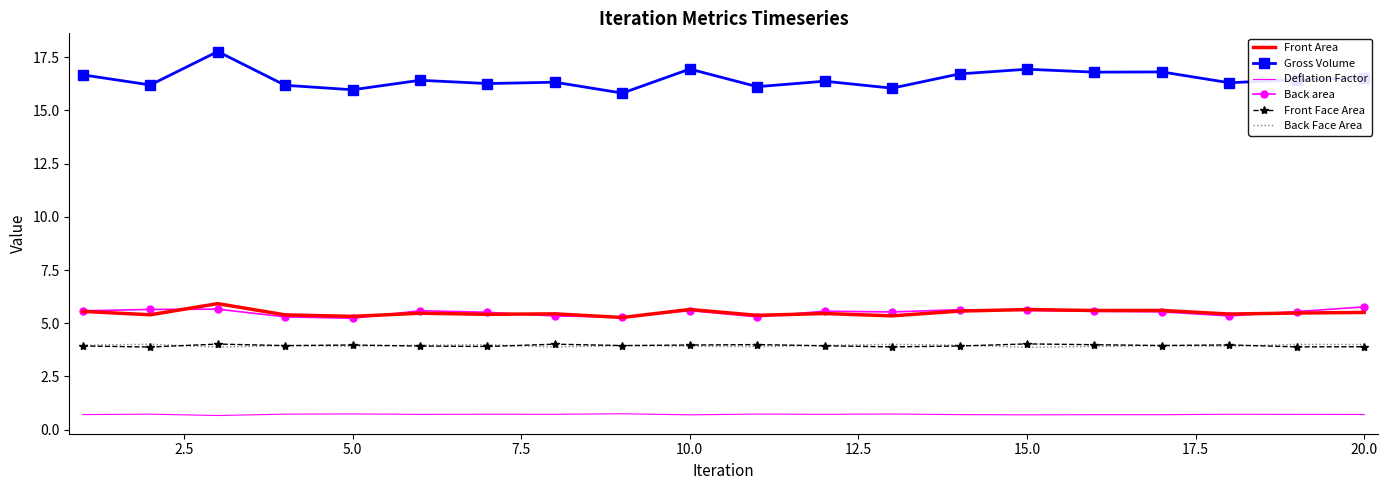

Which series has the largest range (max minus min)?

Gross Volume